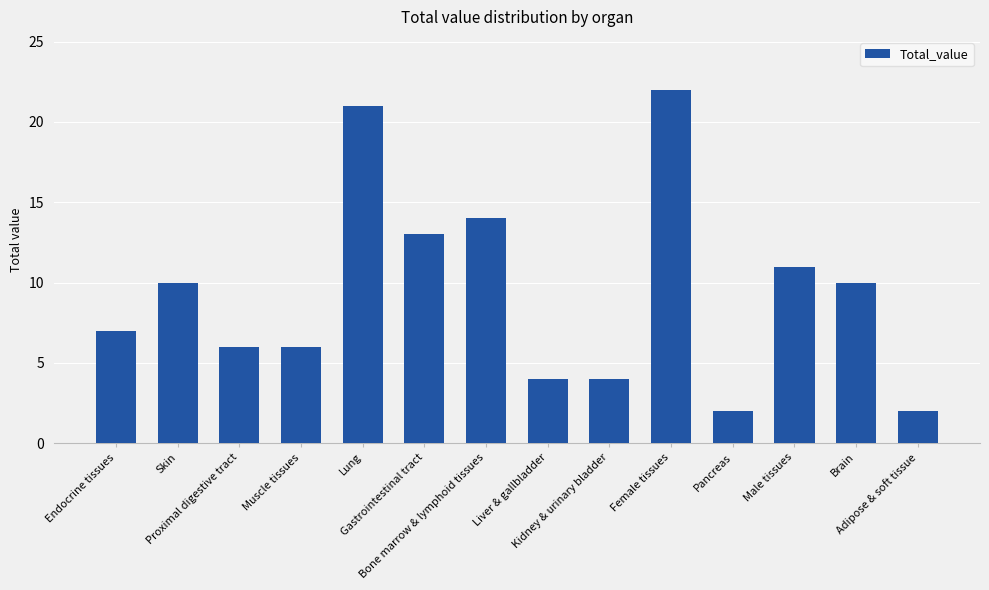

Reading left to right, extract all data points from this chart.

7	10	6	6	21	13	14	4	4	22	2	11	10	2